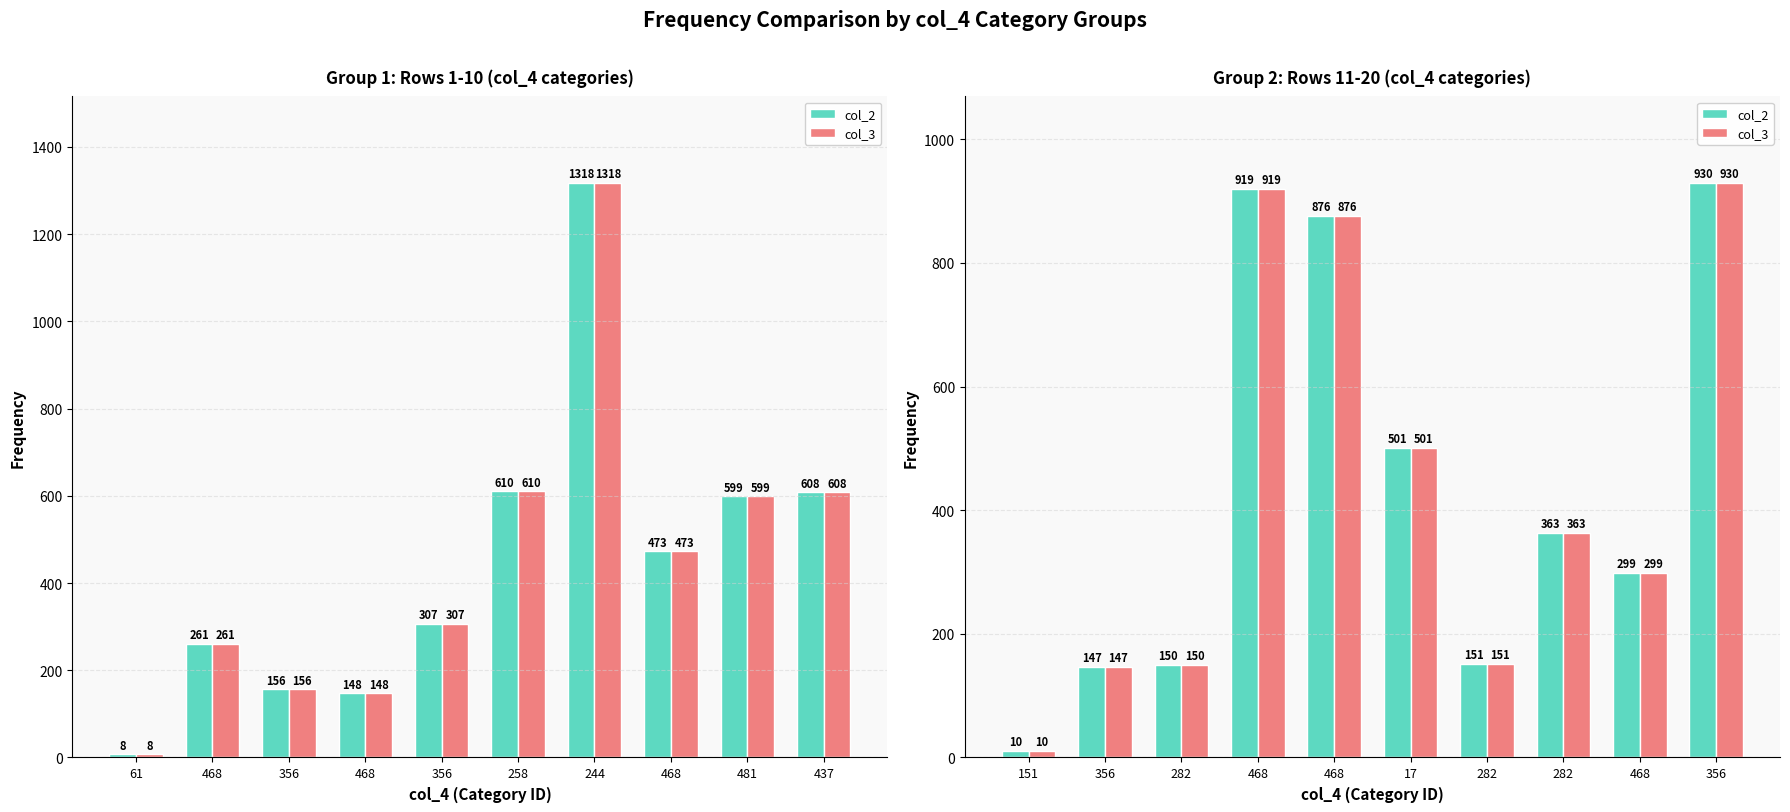

Does the chart contain any negative values?

No